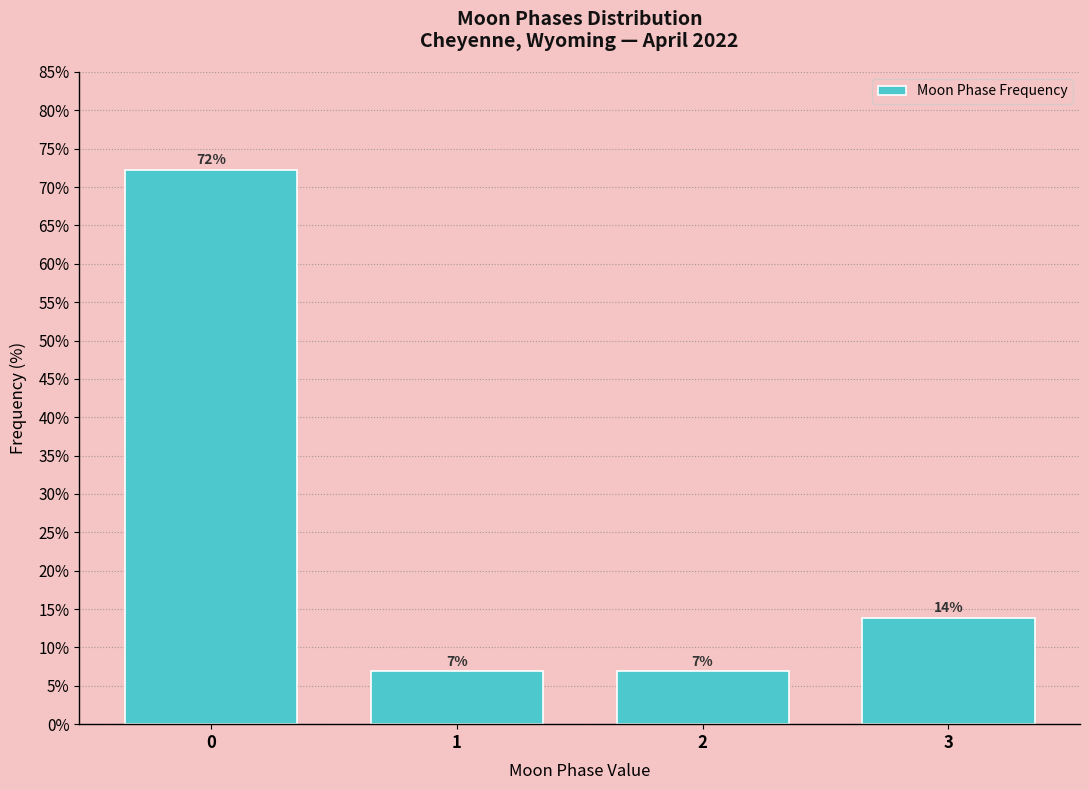

Are the bars horizontal?

No